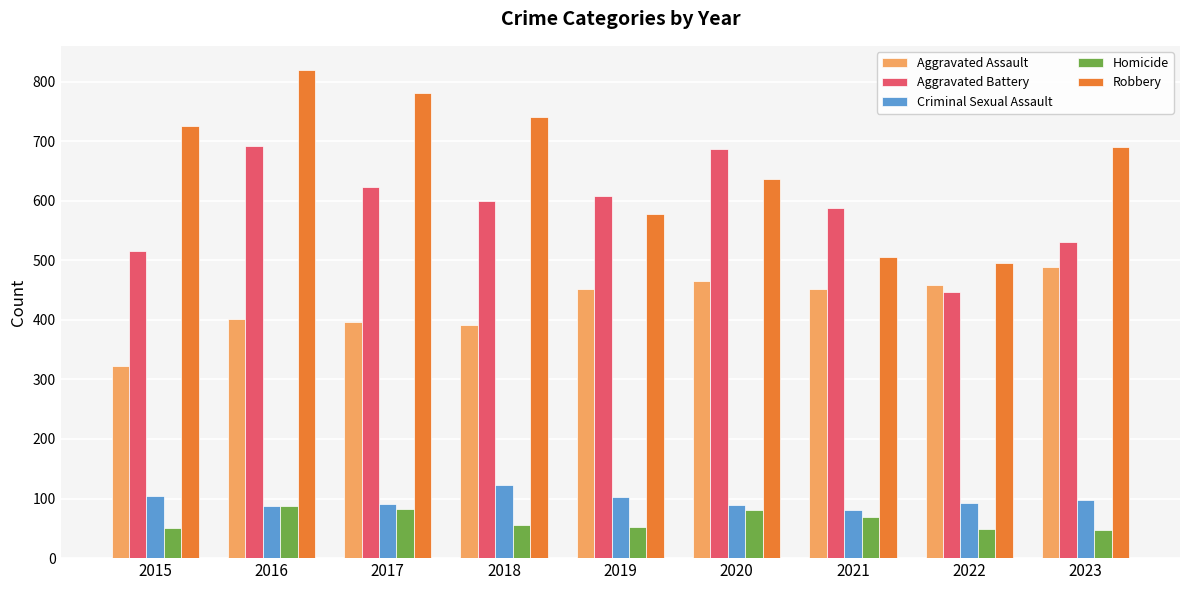

Which series has the largest total across all categories?

Robbery